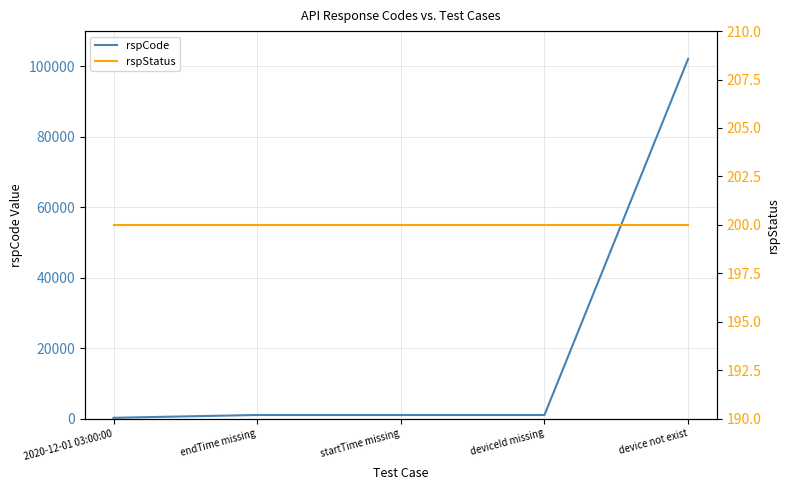

True or false: rspStatus has more than 0 interior local peaks.

False